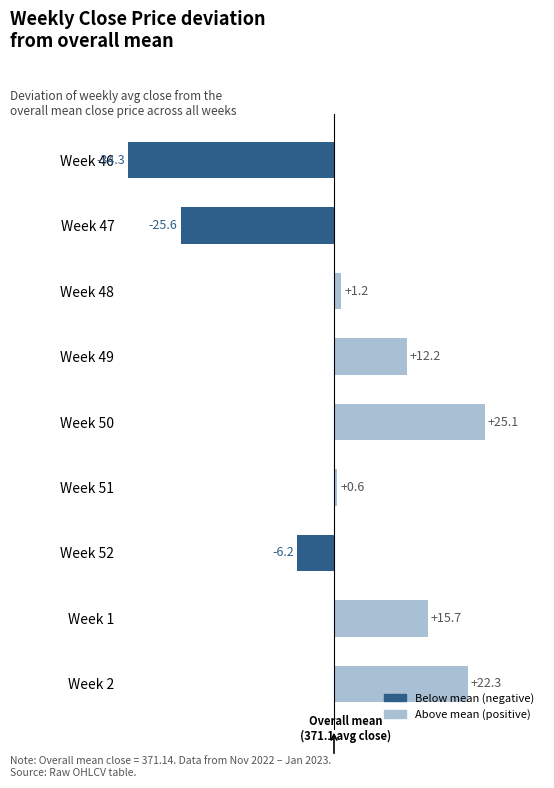

Rank the categories by value from lowest to highest.

Week 46, Week 47, Week 52, Week 51, Week 48, Week 49, Week 1, Week 2, Week 50